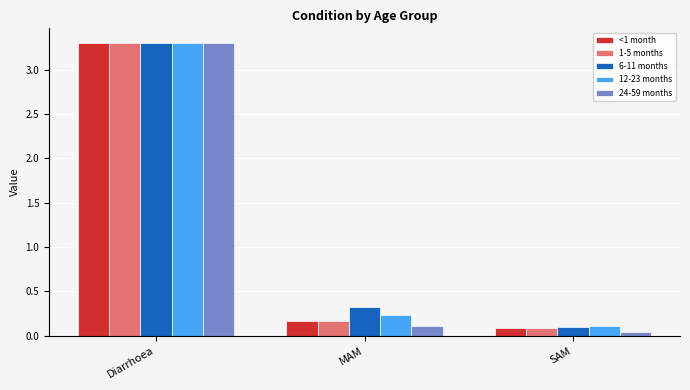

At which category does the chart reach its minimum across all series?

SAM